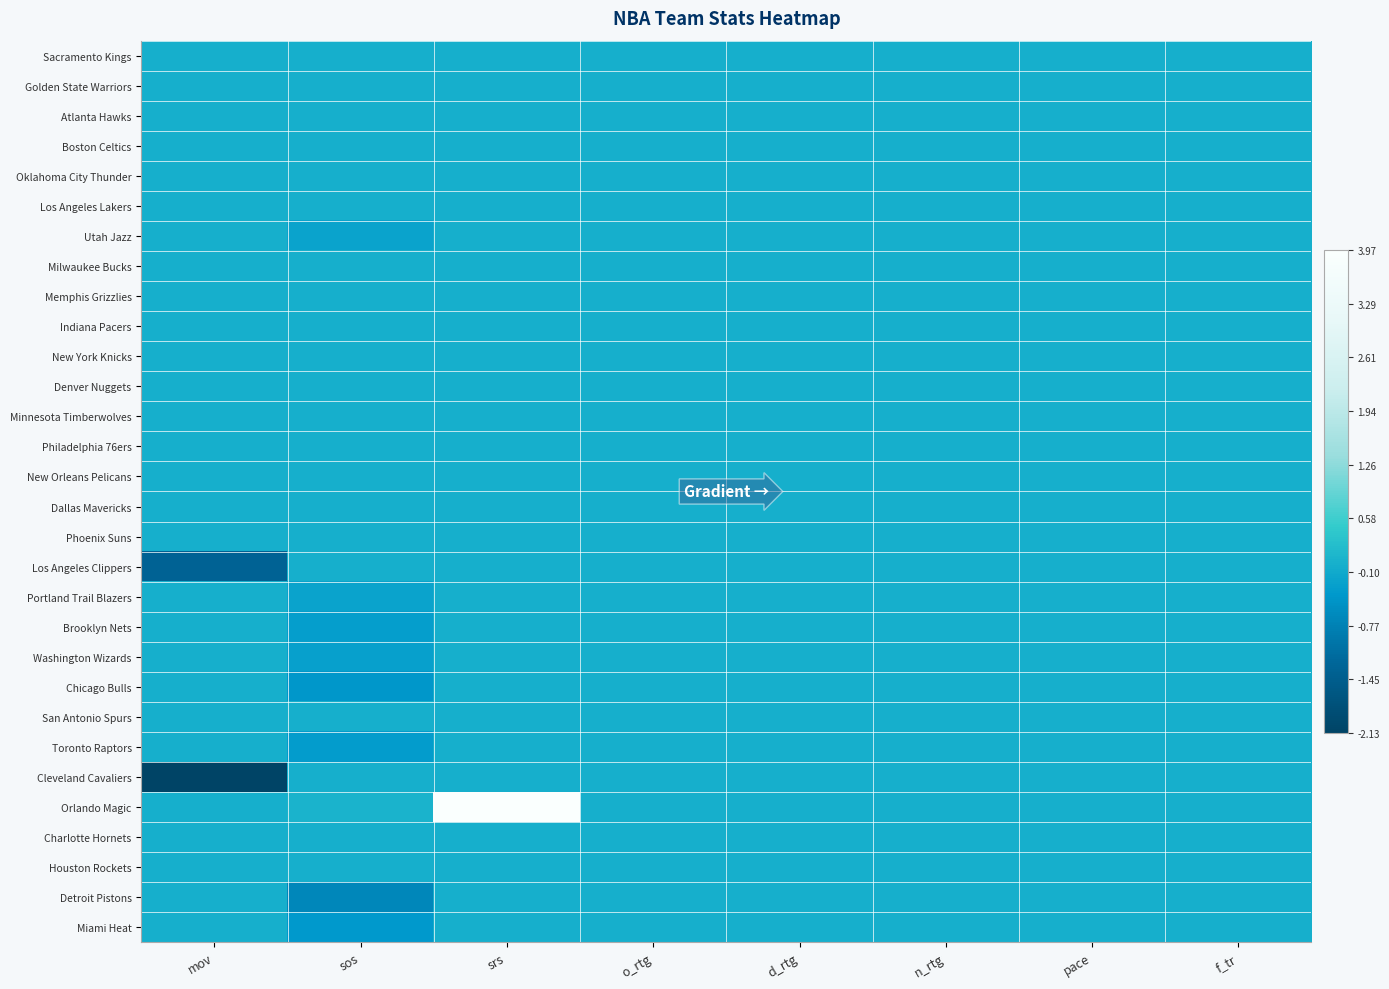

Count the number of data series in this chart.

30